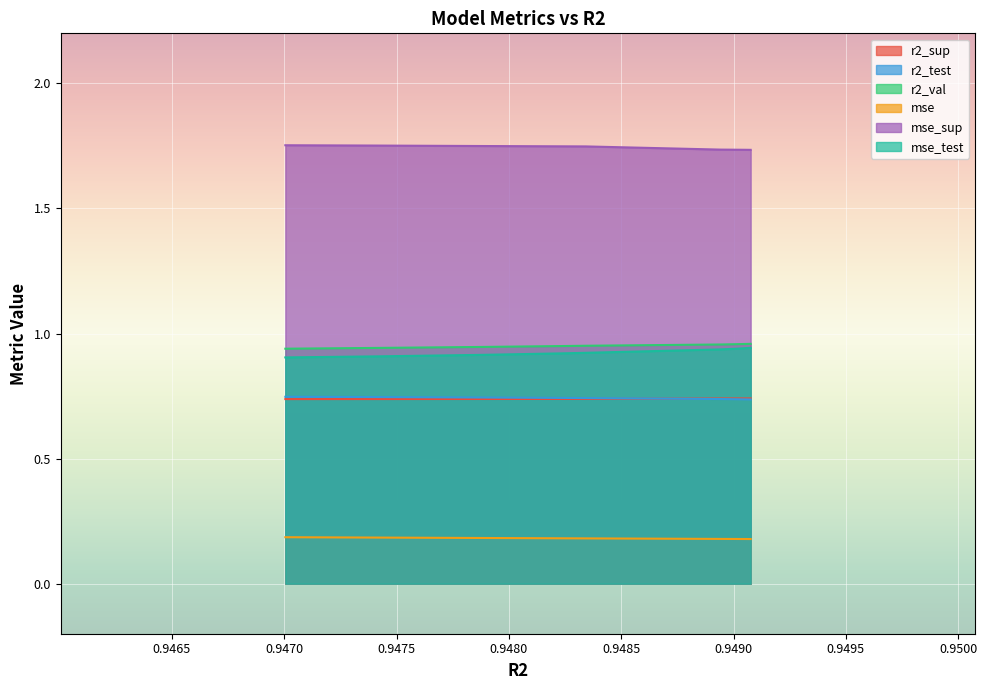

Which series changed the most between model_1_48_1 and model_1_48_8?

mse_test